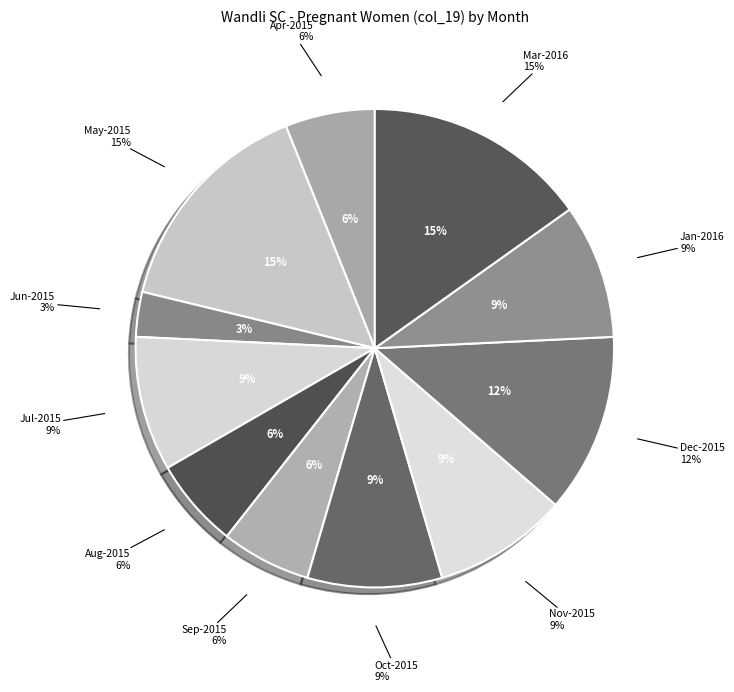

Is there any slice that represents more than half of the pie?

No